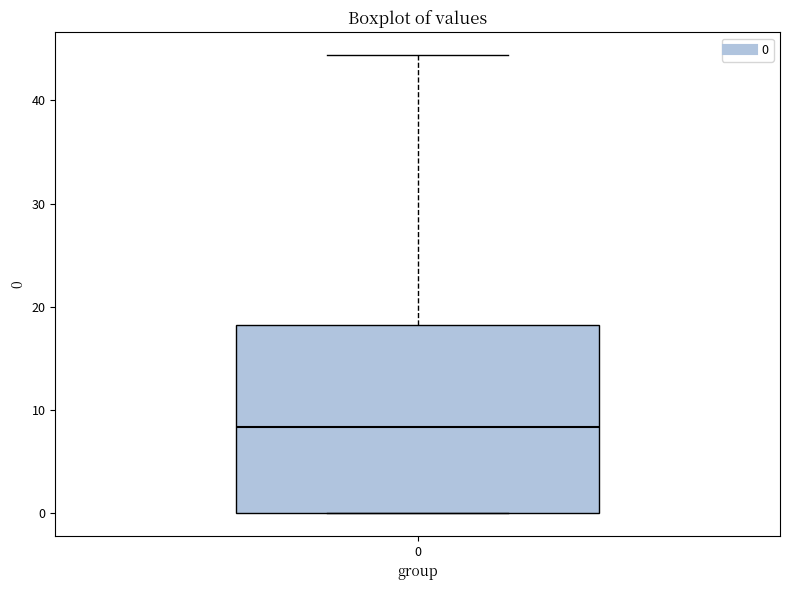

Read this box plot against the y-axis: the position of the median line, the range covered by the box, and the ends of both whiskers. The values are not printed on the chart, so give them approximately, as read against the axis.

median 8, box 0 to 18, whiskers 0 to 44